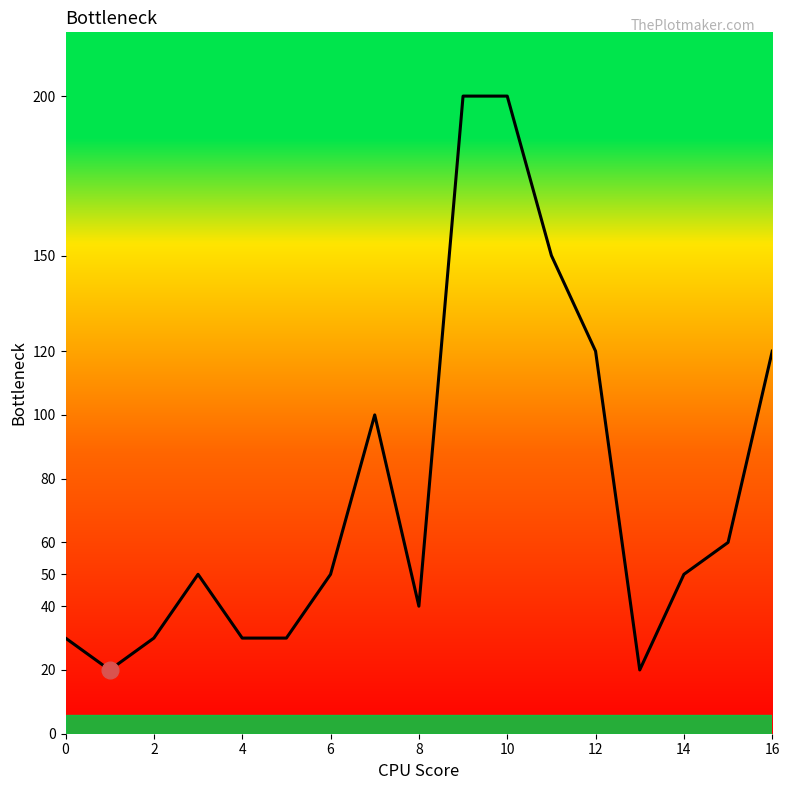

What is the greatest value displayed?

200